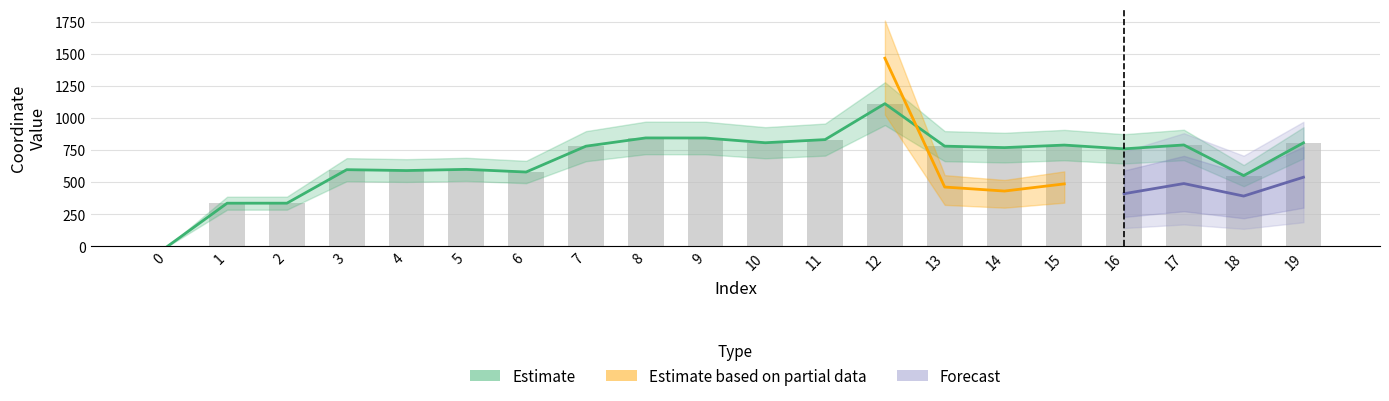

What is the value of the 6th bar from the left?

600.0